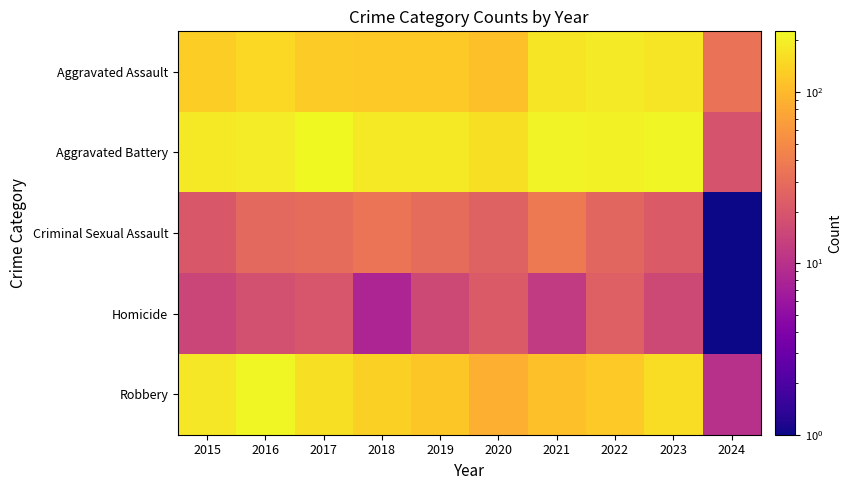

Reading left to right, transcribe all the data shown in this chart.

Aggravated Assault: 2015=132	2016=149	2017=126	2018=124	2019=124	2020=108	2021=179	2022=190	2023=177	2024=33
Aggravated Battery: 2015=183	2016=193	2017=226	2018=184	2019=184	2020=168	2021=208	2022=205	2023=214	2024=19
Criminal Sexual Assault: 2015=21	2016=28	2017=30	2018=35	2019=30	2020=25	2021=38	2022=27	2023=22	2024=1
Homicide: 2015=15	2016=18	2017=20	2018=8	2019=16	2020=22	2021=12	2022=24	2023=16	2024=1
Robbery: 2015=180	2016=220	2017=166	2018=134	2019=120	2020=87	2021=108	2022=123	2023=161	2024=10